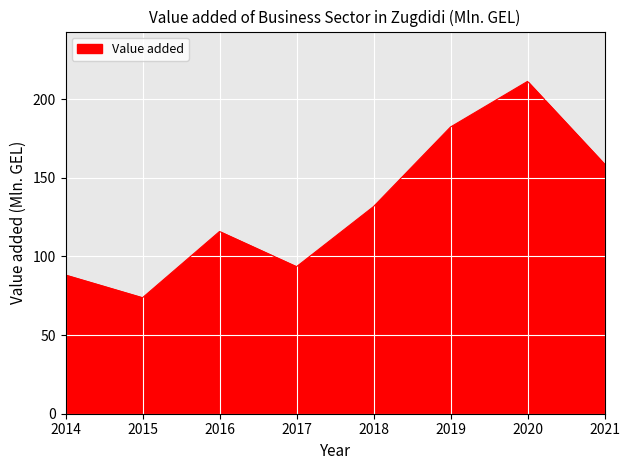

Reading left to right, transcribe all the data shown in this chart.

2014=88.2	2015=73.8	2016=115.9	2017=93.5	2018=131.7	2019=182.3	2020=211.3	2021=158.7